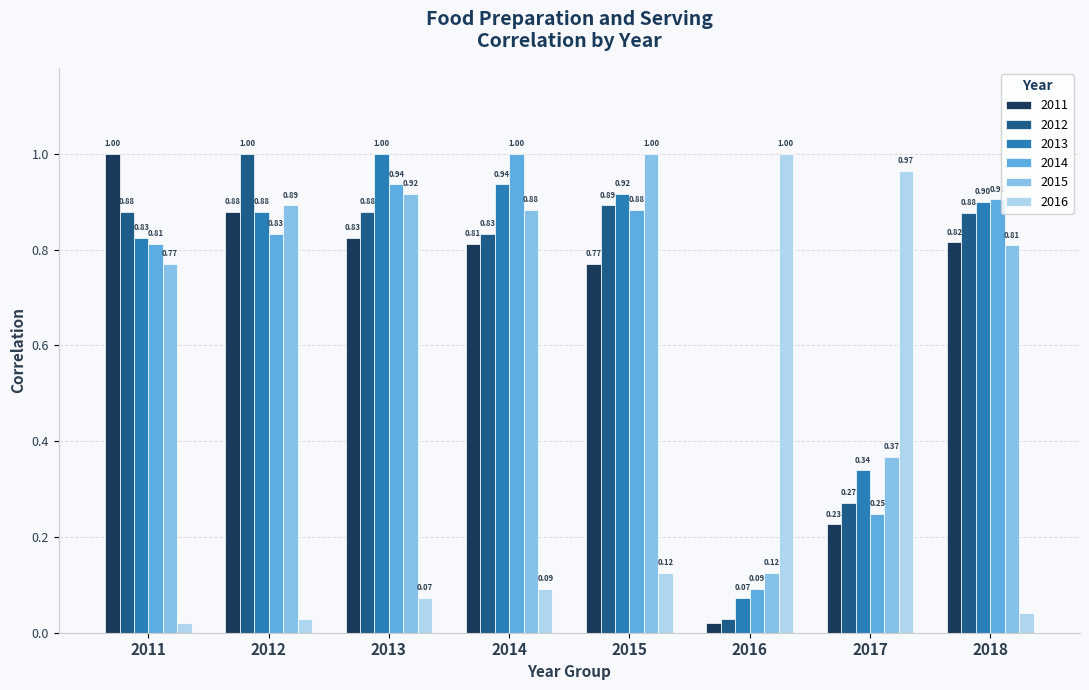

Which series has the largest total across all categories?

2013